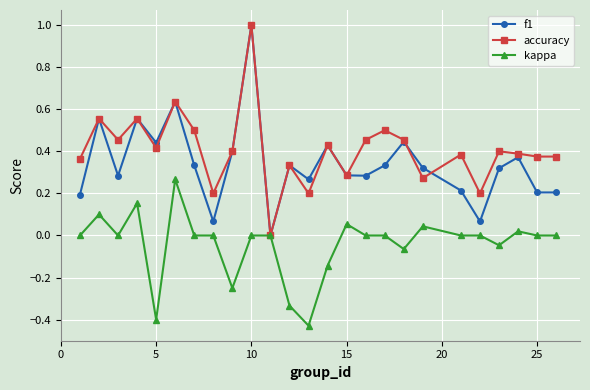

What is the greatest value displayed?

1.0